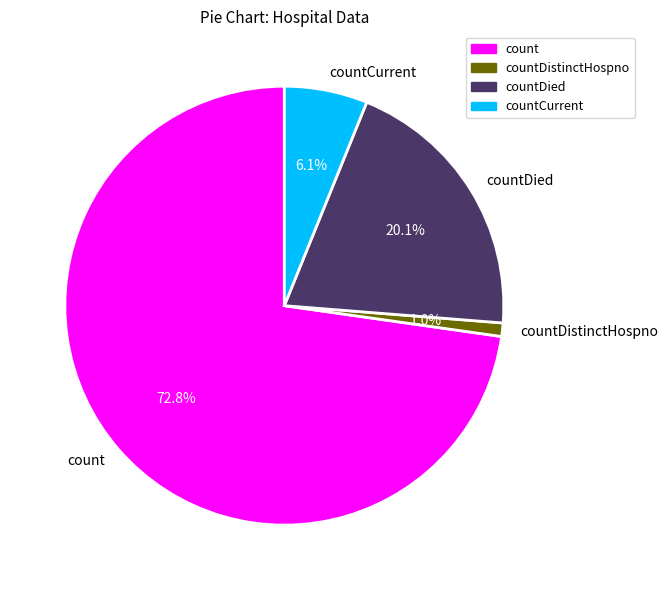

To the nearest percent, what is the difference between the countCurrent and count slice percentages?

67%